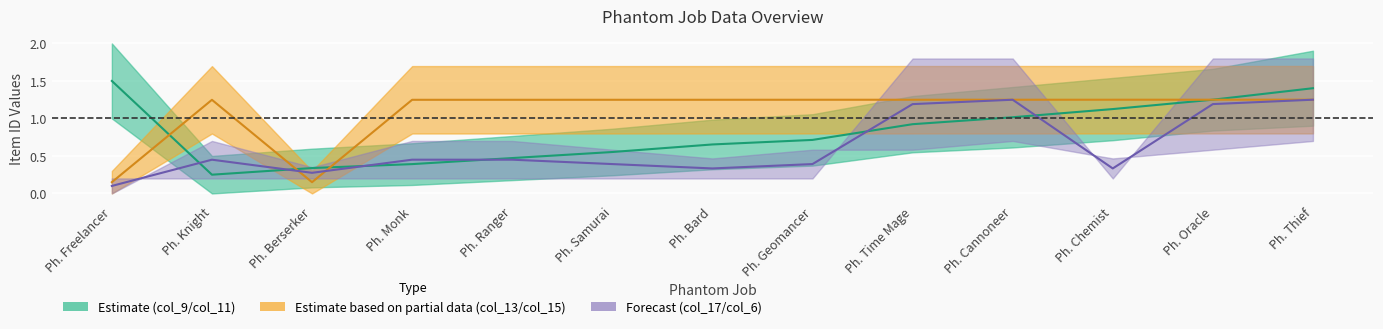

Between which two adjacent categories do col_13 mid and col_9 mid first intersect?

Ph. Freelancer and Ph. Knight